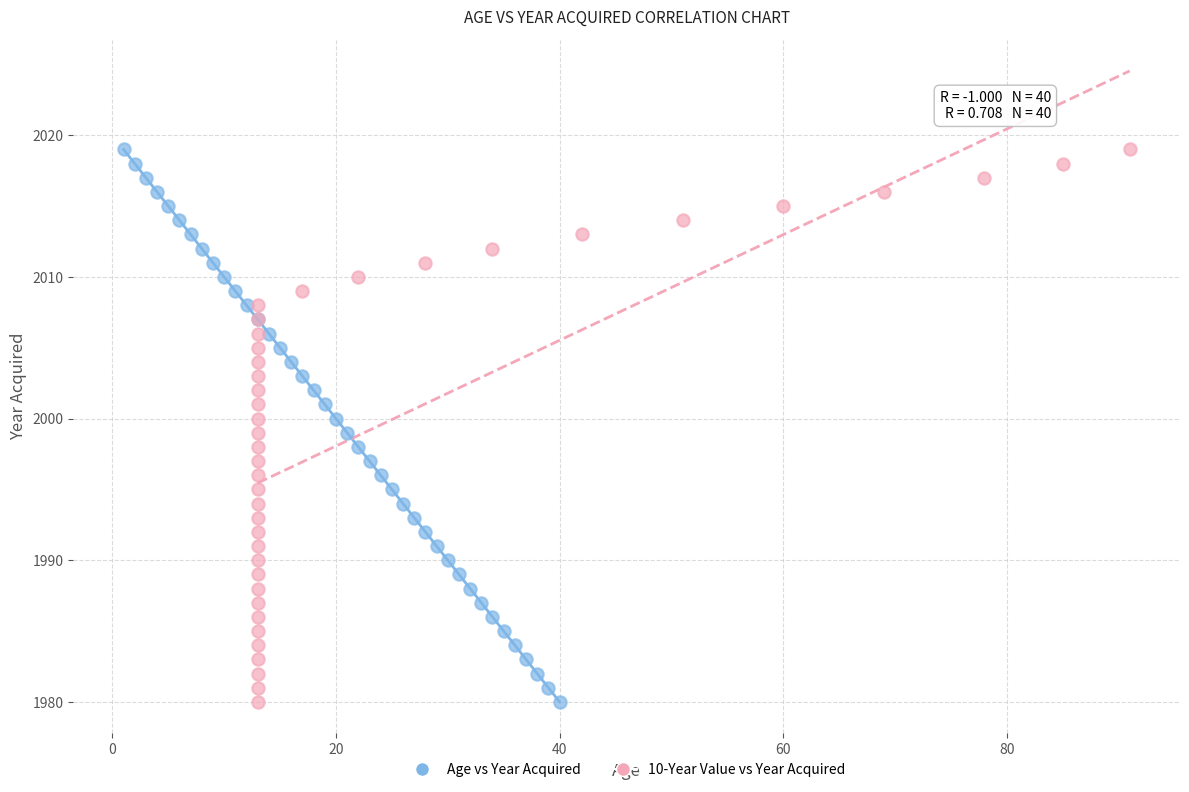

What are all the series names shown in the legend?

Age vs Year Acquired, 10-Year Value vs Year Acquired